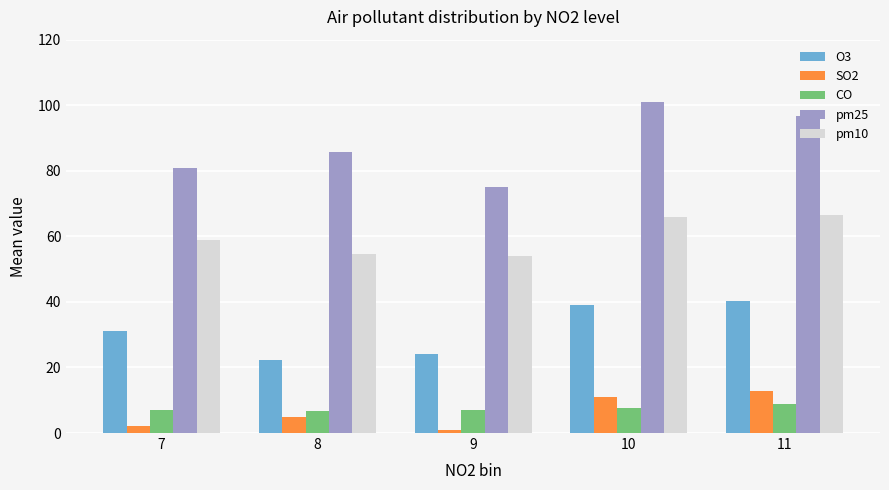

What is the sum of the pm25 values at 11 and 9?

171.6